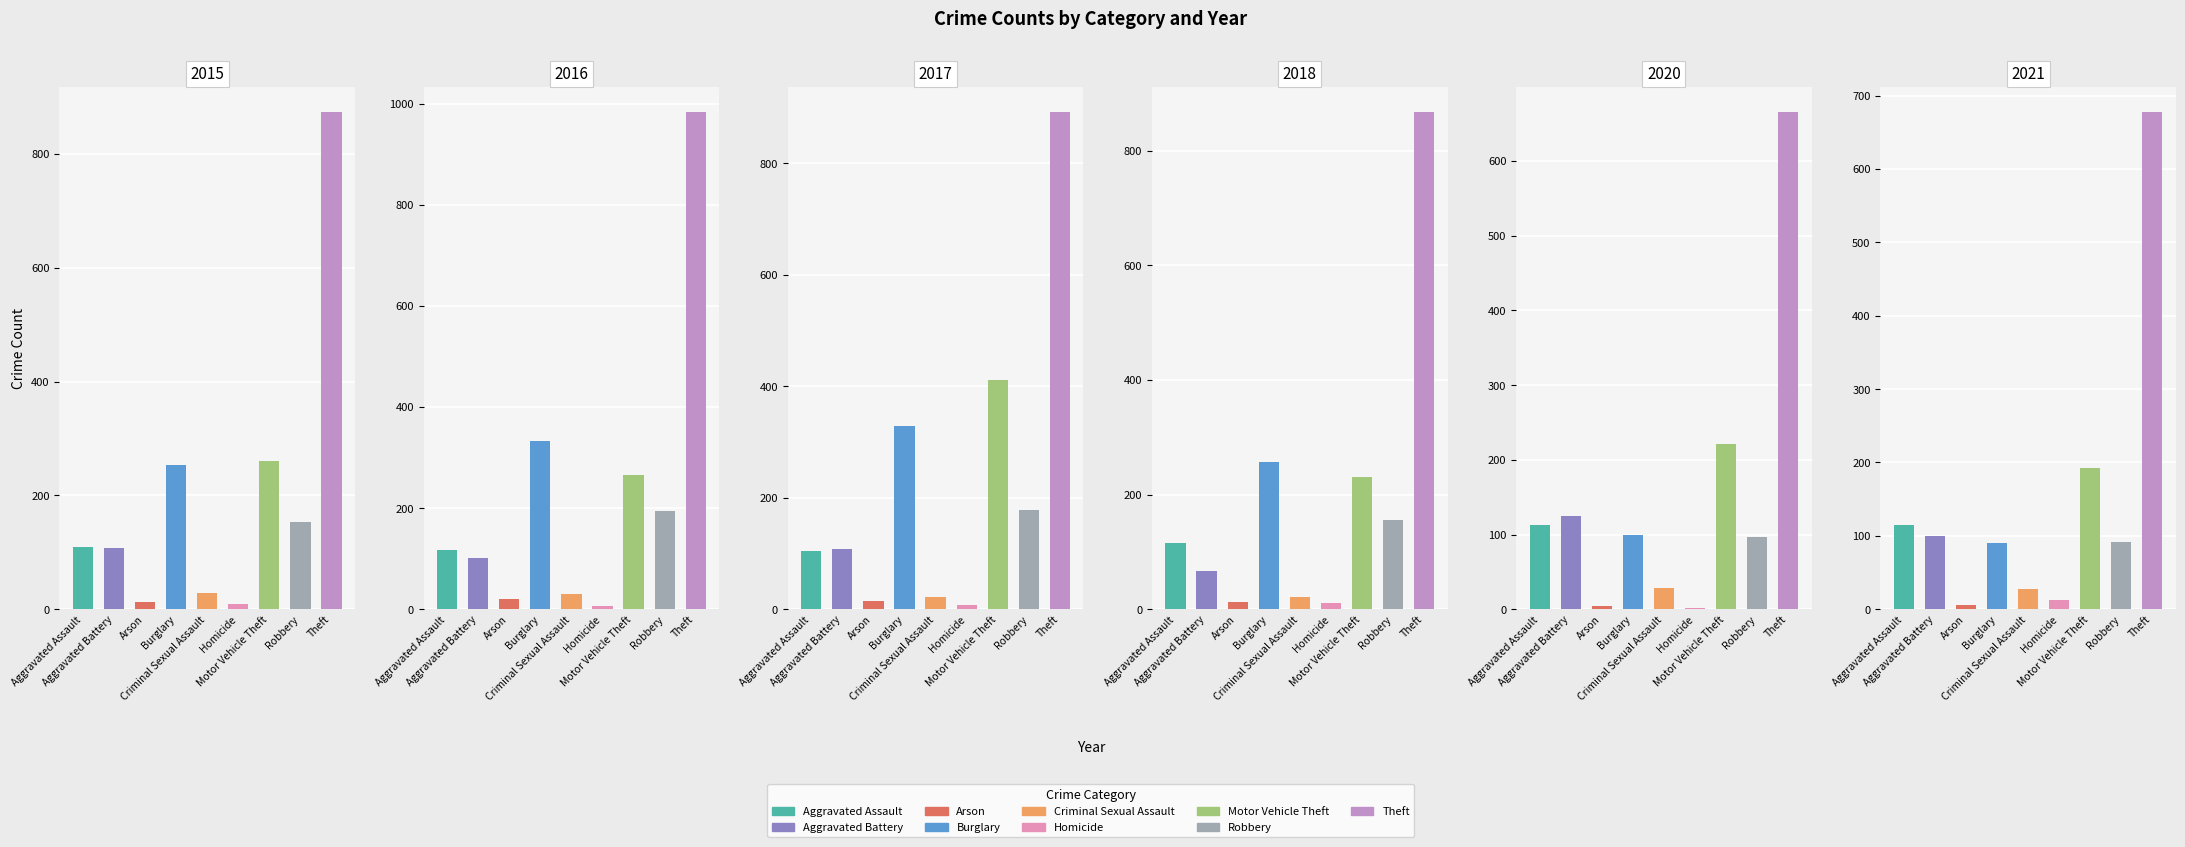

List the labels in order of 2020 value, smallest first.

Homicide, Arson, Criminal Sexual Assault, Robbery, Burglary, Aggravated Assault, Aggravated Battery, Motor Vehicle Theft, Theft